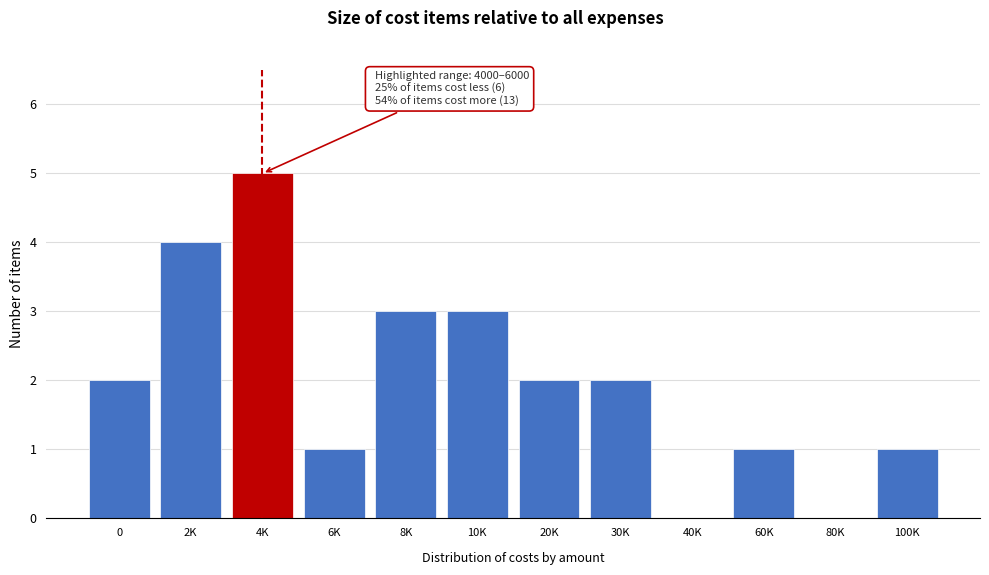

Reading right to left, transcribe all the data shown in this chart.

100K=1	80K=0	60K=1	40K=0	30K=2	20K=2	10K=3	8K=3	6K=1	4K=5	2K=4	0=2